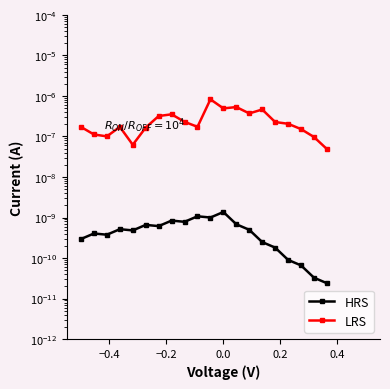

True or false: HRS and LRS cross at least once.

False